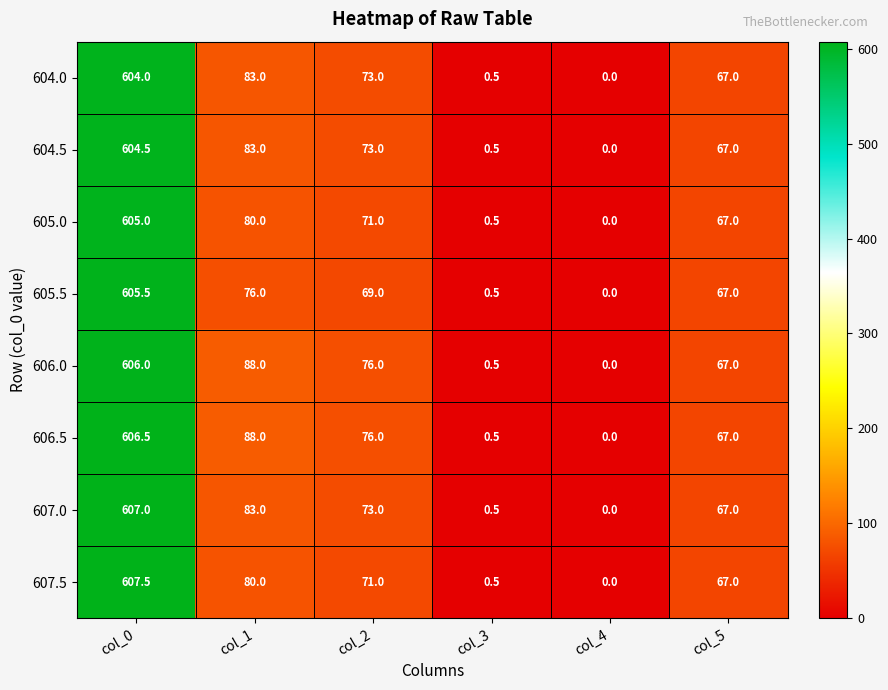

What value does the 607.0 series have at col_5?

67.0